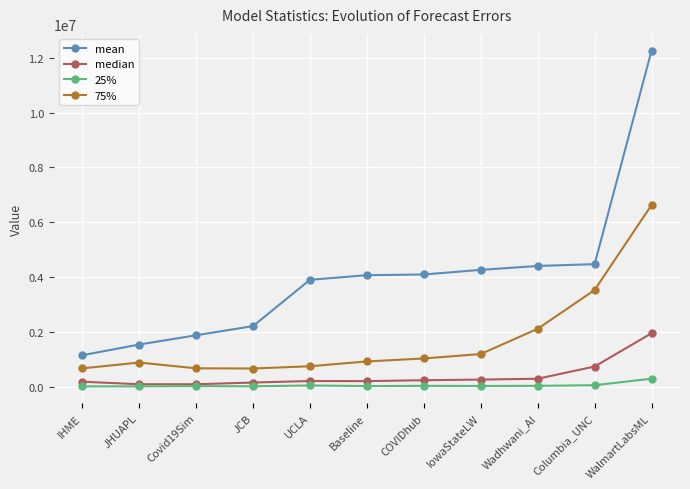

What is the value of the mean point at the 10th from the left?

4471974.2